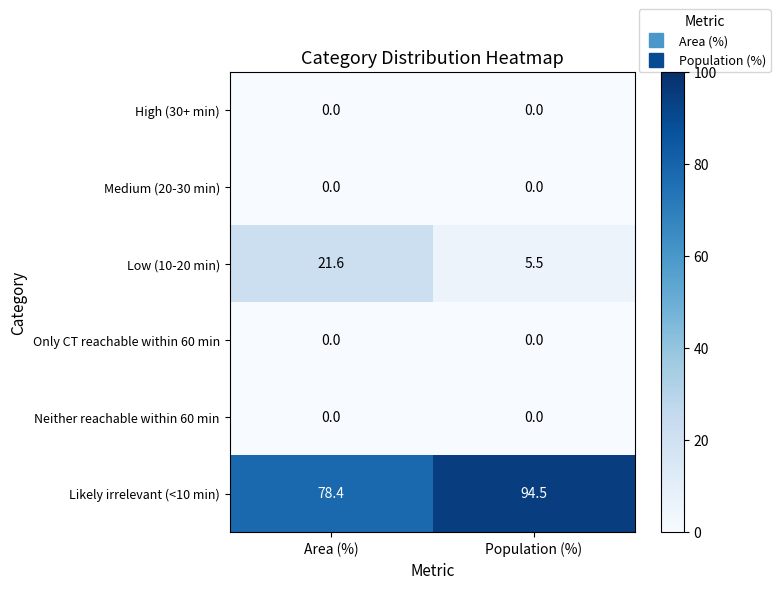

What is the total value across all series at Population (%)?

100.0